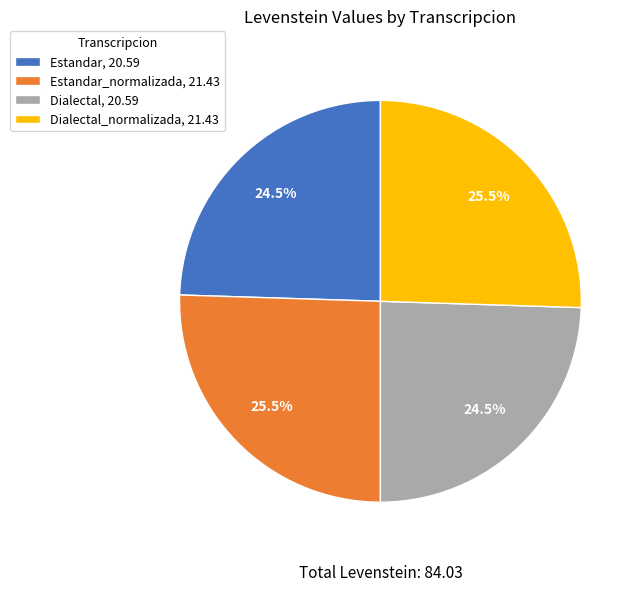

How much of the chart is everything except Estandar_normalizada, 21.43?

74.5%